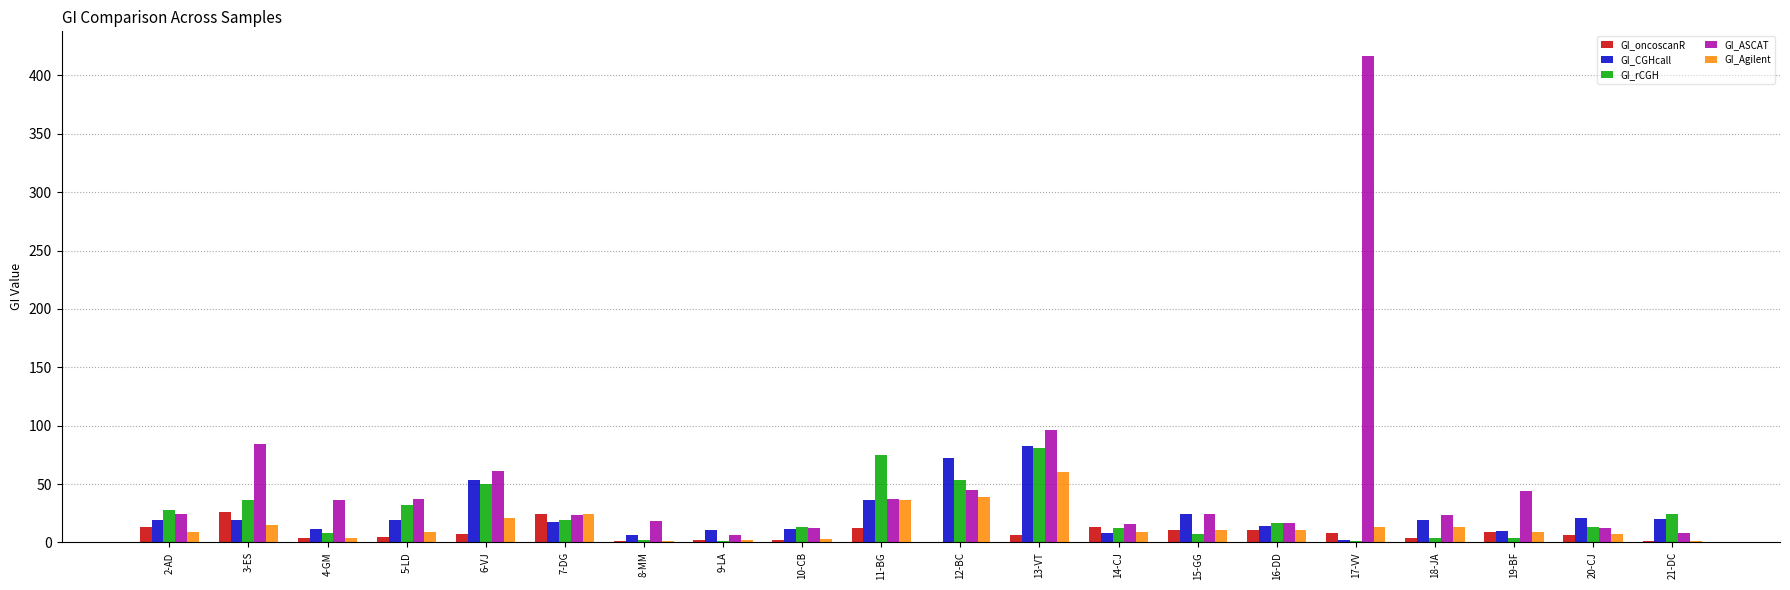

What is the sum of all GI_Agilent values?

297.1